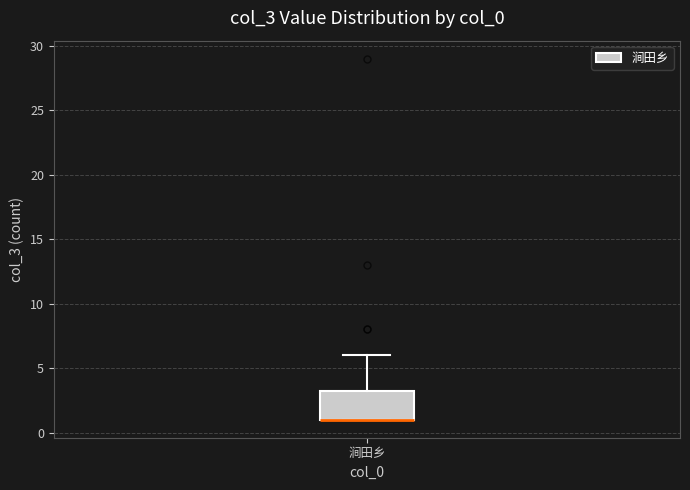

Read this box plot against the y-axis: the position of the median line, the range covered by the box, and the ends of both whiskers. The values are not printed on the chart, so give them approximately, as read against the axis.

median 1.0 (drawn on the box's lower edge), box 1.0 to 3.5, whiskers 1.0 to 6.0